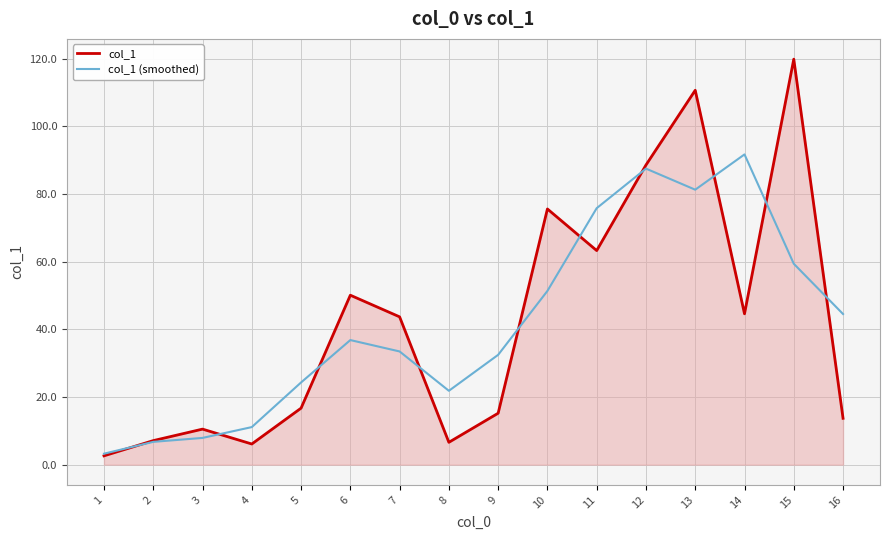

True or false: col_1 and col_1 (smoothed) cross at least once.

True